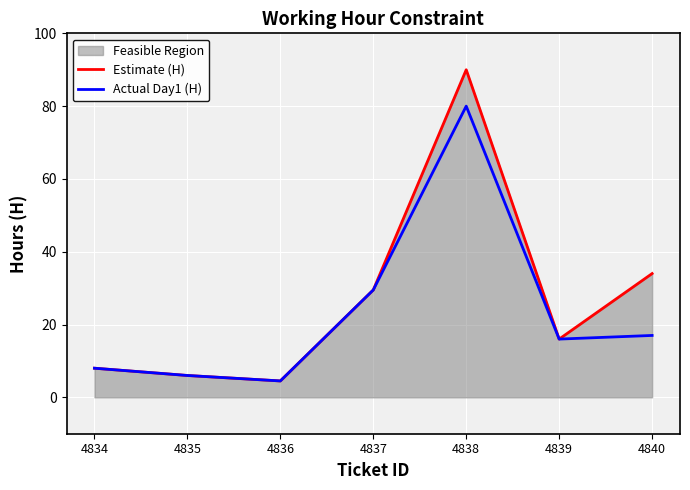

Which series changed the most between 4837 and 4838?

Estimate (H)